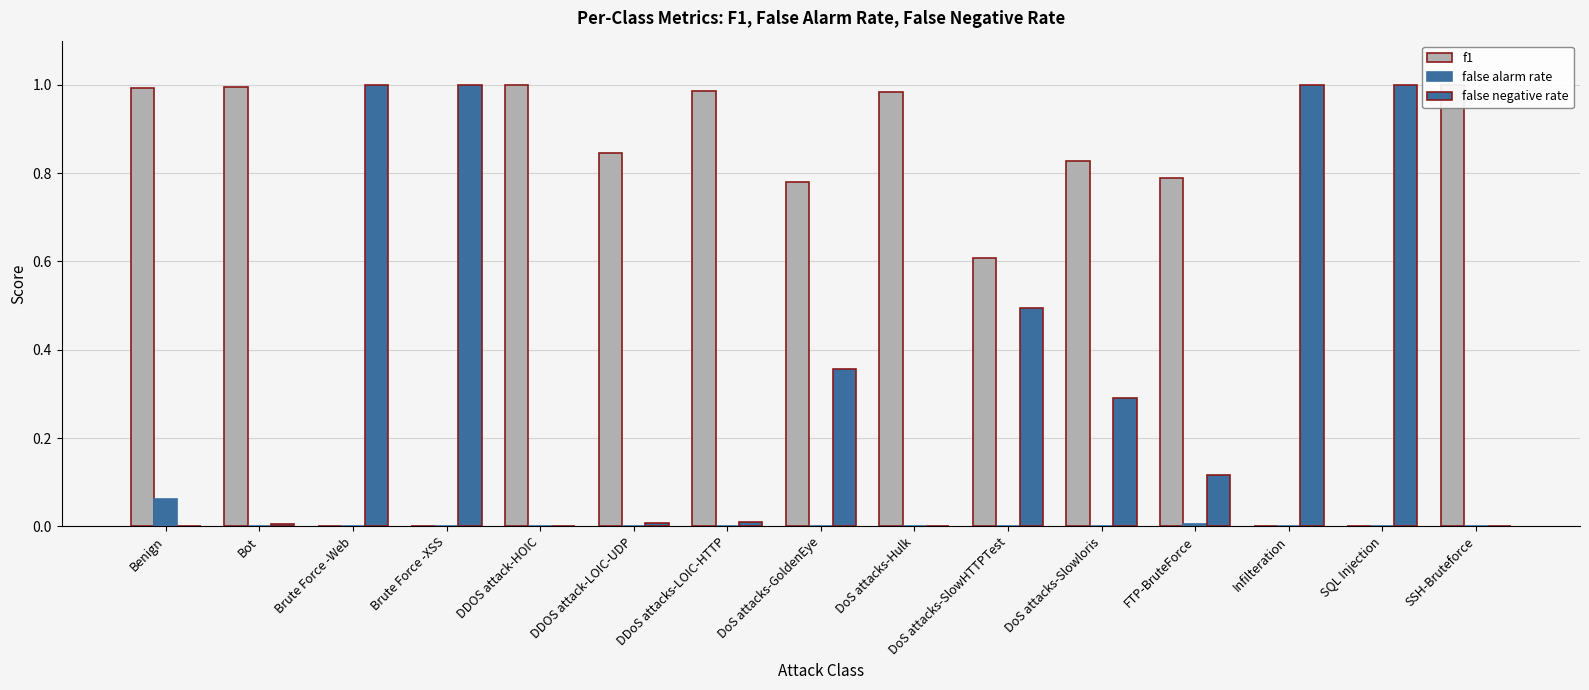

Reading right to left, extract all data points from this chart.

f1: SSH-Bruteforce=1.0	SQL Injection=0.0	Infilteration=0.0	FTP-BruteForce=0.8	DoS attacks-Slowloris=0.8	DoS attacks-SlowHTTPTest=0.6	DoS attacks-Hulk=1.0	DoS attacks-GoldenEye=0.8	DDoS attacks-LOIC-HTTP=1.0	DDOS attack-LOIC-UDP=0.8	DDOS attack-HOIC=1.0	Brute Force -XSS=0.0	Brute Force -Web=0.0	Bot=1.0	Benign=1.0
false alarm rate: SSH-Bruteforce=0.0	SQL Injection=0.0	Infilteration=0.0	FTP-BruteForce=0.0	DoS attacks-Slowloris=0.0	DoS attacks-SlowHTTPTest=0.0	DoS attacks-Hulk=0.0	DoS attacks-GoldenEye=0.0	DDoS attacks-LOIC-HTTP=0.0	DDOS attack-LOIC-UDP=0.0	DDOS attack-HOIC=0.0	Brute Force -XSS=0.0	Brute Force -Web=0.0	Bot=0.0	Benign=0.1
false negative rate: SSH-Bruteforce=0.0	SQL Injection=1.0	Infilteration=1.0	FTP-BruteForce=0.1	DoS attacks-Slowloris=0.3	DoS attacks-SlowHTTPTest=0.5	DoS attacks-Hulk=0.0	DoS attacks-GoldenEye=0.4	DDoS attacks-LOIC-HTTP=0.0	DDOS attack-LOIC-UDP=0.0	DDOS attack-HOIC=0.0	Brute Force -XSS=1.0	Brute Force -Web=1.0	Bot=0.0	Benign=0.0